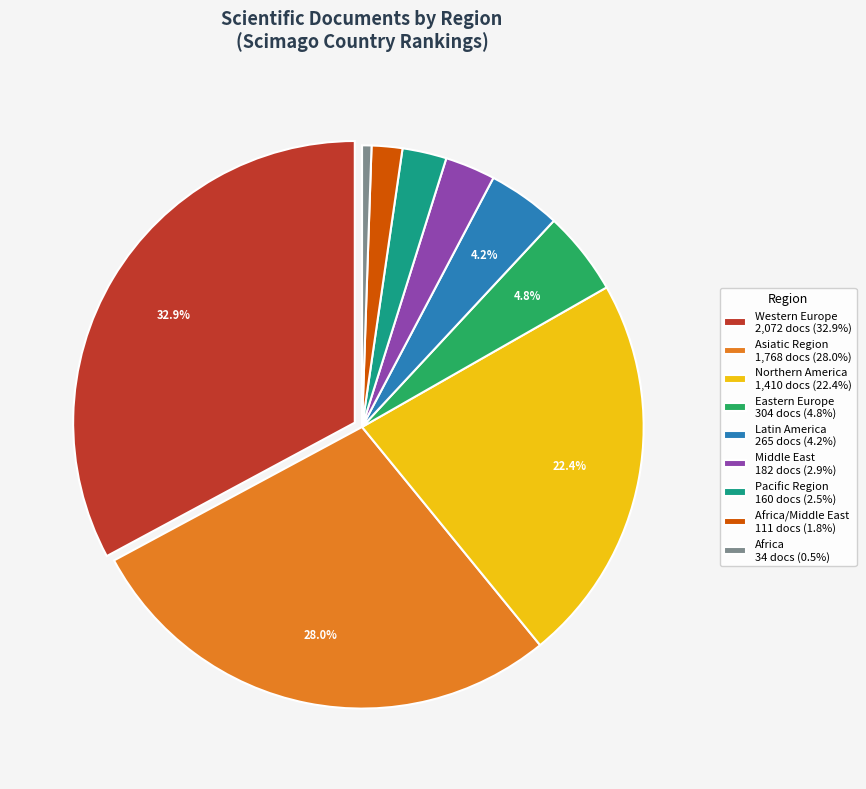

Combined, what portion of the pie is Latin America 265 docs (4.2%) and Western Europe 2,072 docs (32.9%)?

37.1%